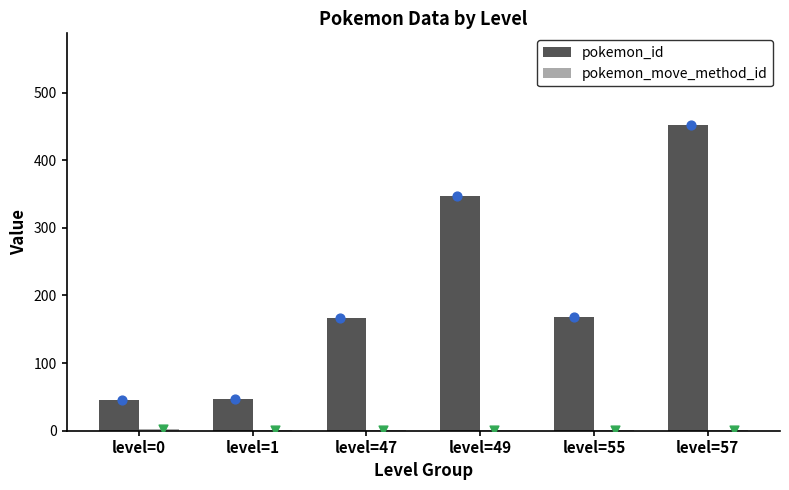

Which series has the largest Y range (max minus min)?

pokemon_id